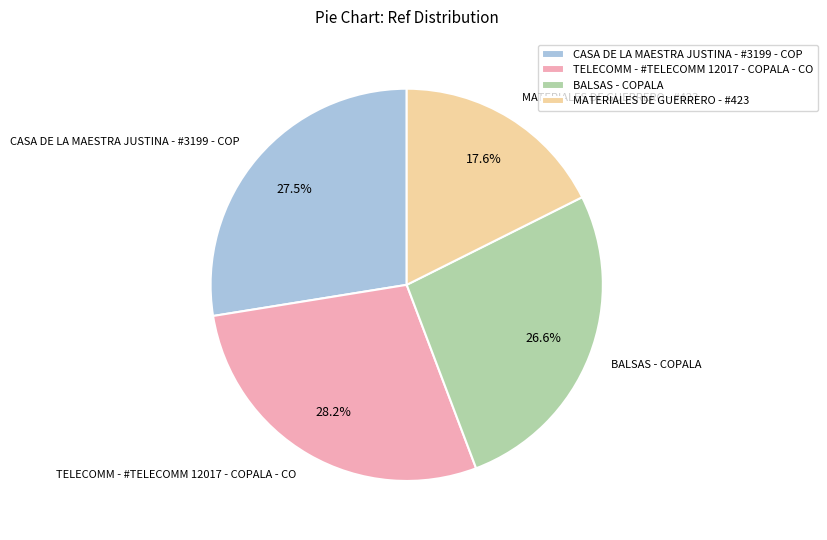

To the nearest percent, what is the difference between the largest and smallest slice percentages?

11%